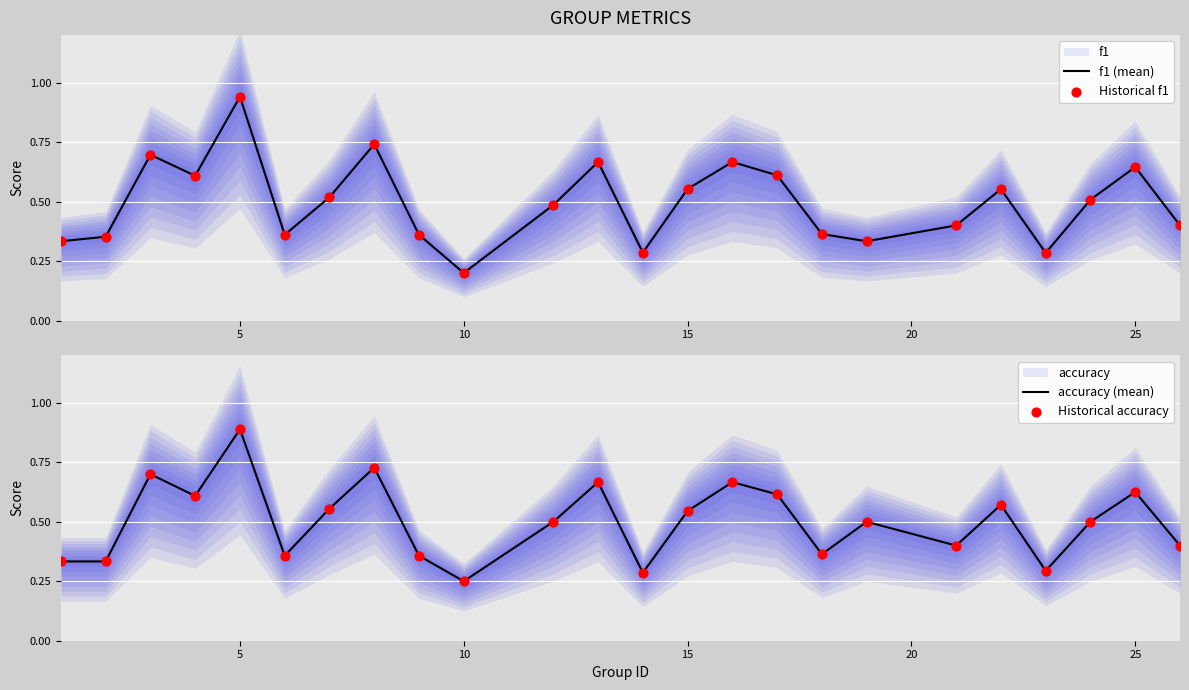

Which series has the largest total across all categories?

accuracy (mean)